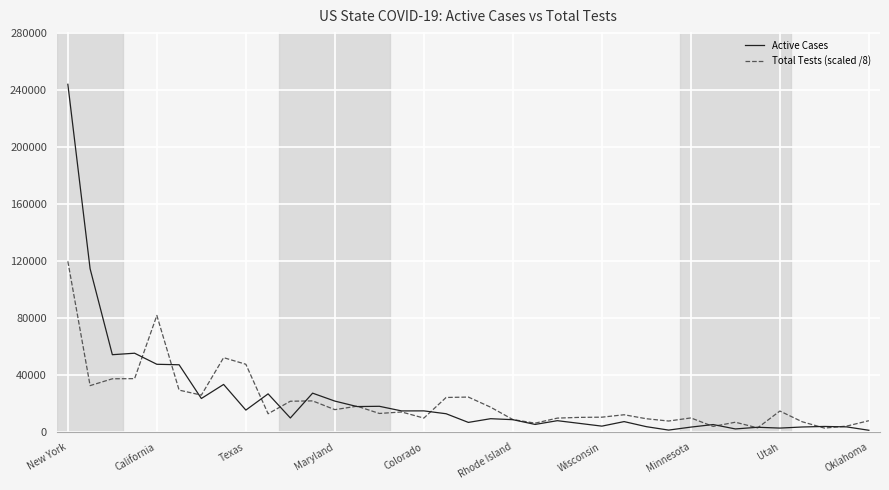

What is the highest value of the Total Tests (scaled /8) series?

119877.1